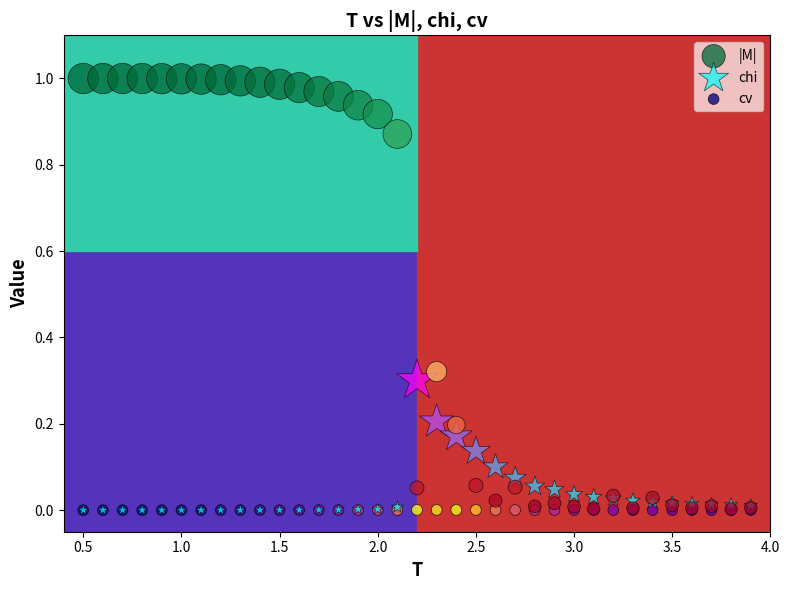

Which series contains the highest Y value?

|M|